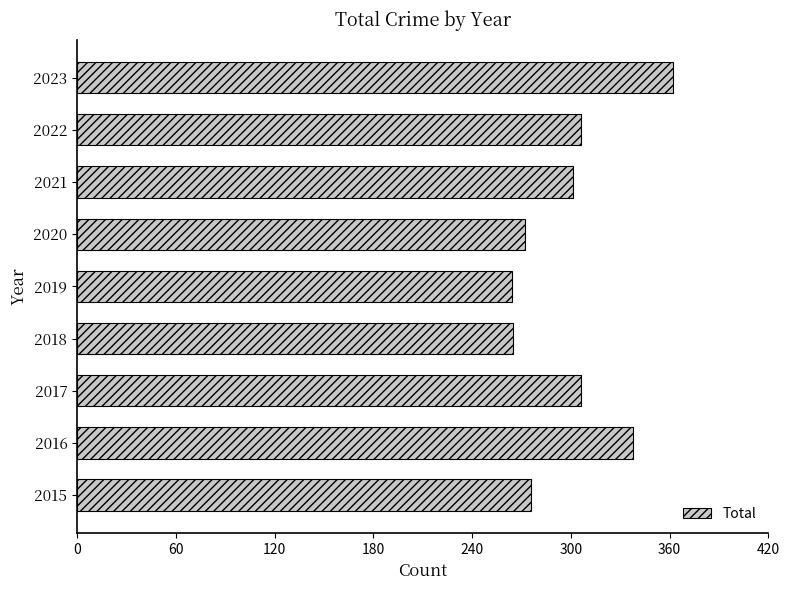

What is the minimum value shown in the chart?

264